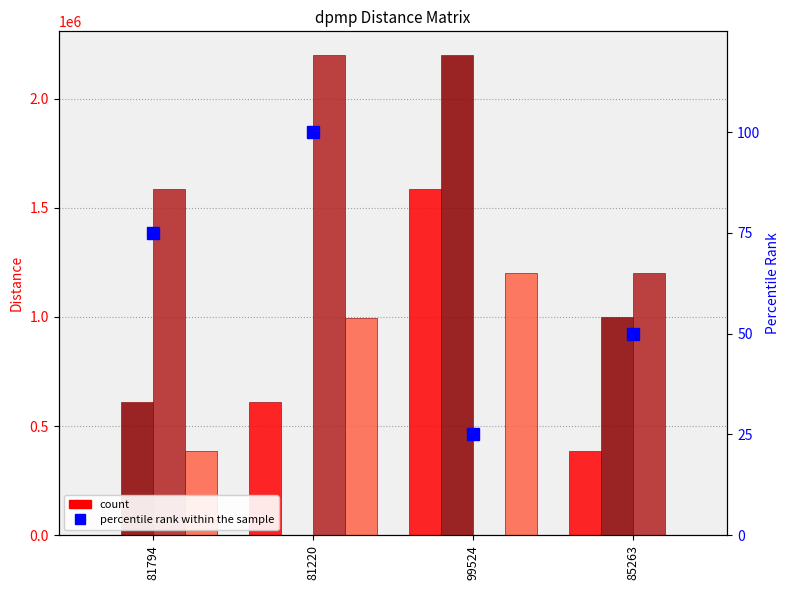

Reading right to left, list all the values displayed in this chart.

81794: 384496.1	1585305.2	612368.8	0.0
81220: 997909.7	2198718.8	0.0	612648.3
99524: 1200006.8	0.0	2198320.5	1585248.3
85263: 0.0	1200026.6	997546.8	384474.6